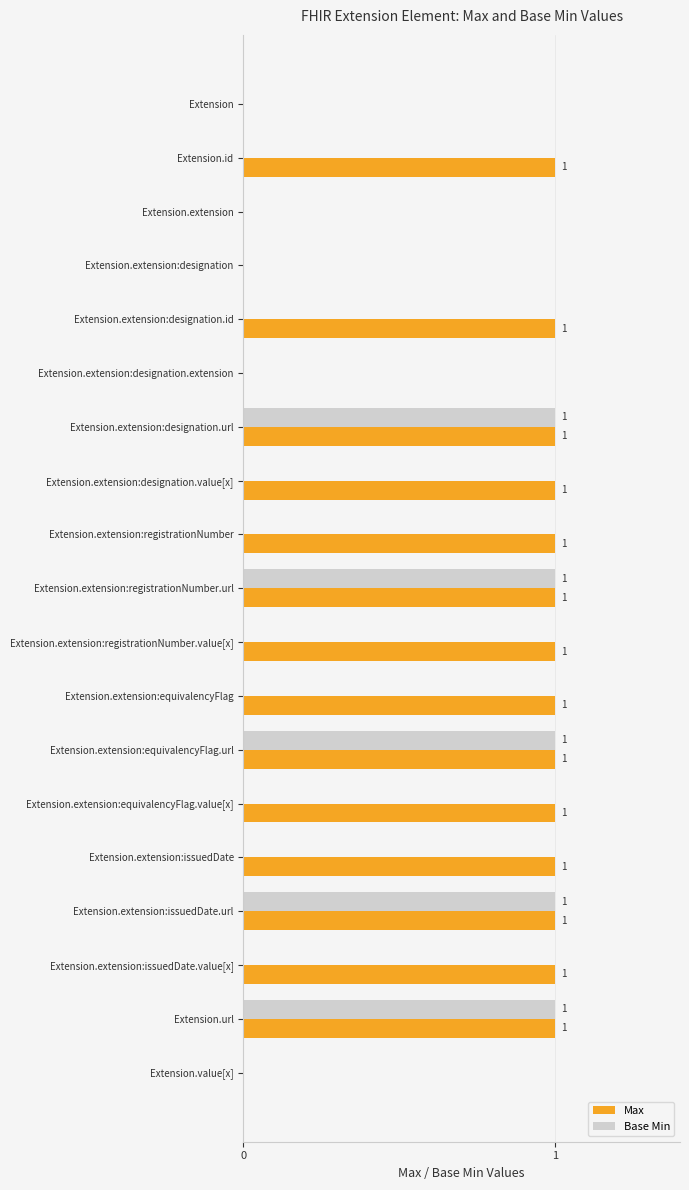

True or false: Max has a value of 0 at Extension.

True